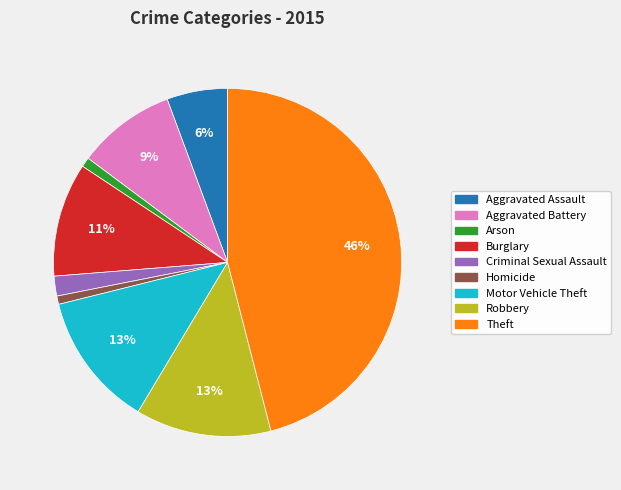

To the nearest percent, what is the difference between the Burglary and Criminal Sexual Assault slice percentages?

9%